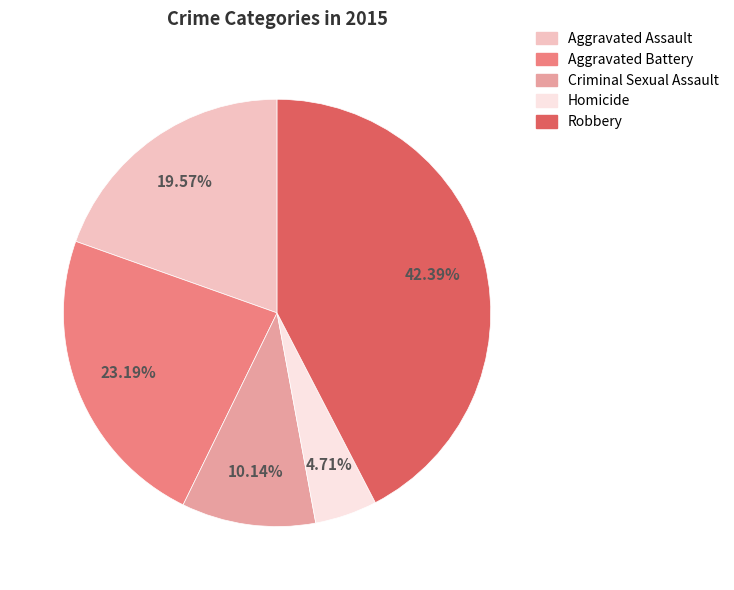

To the nearest percent, what is the difference between the largest and smallest slice percentages?

38%